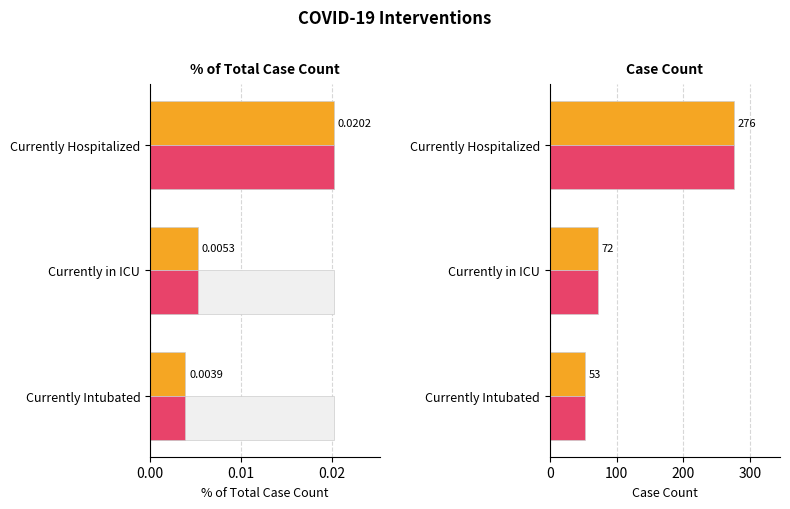

Rank the categories by % of Total Case Count (alt) value from highest to lowest.

Currently Hospitalized, Currently in ICU, Currently Intubated